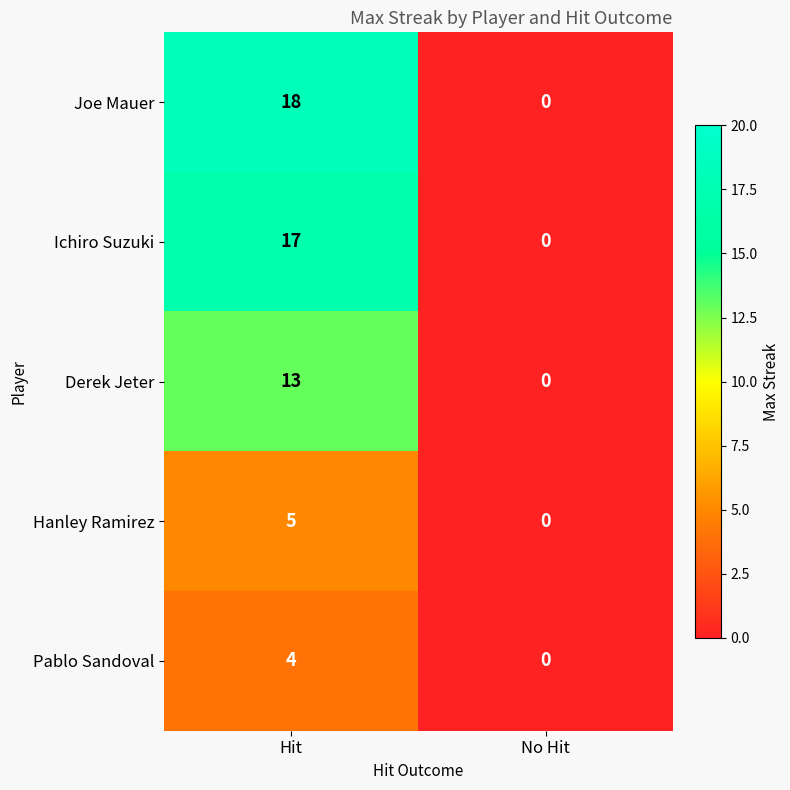

True or false: Pablo Sandoval has a value of 2 at No Hit.

False